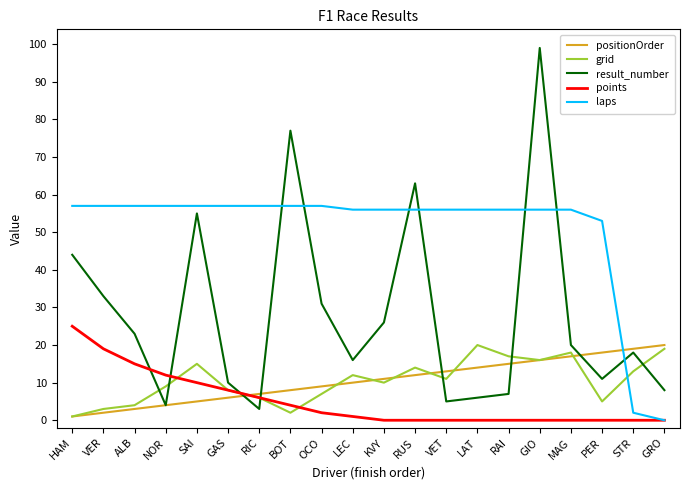

Does the chart have visible grid lines?

No